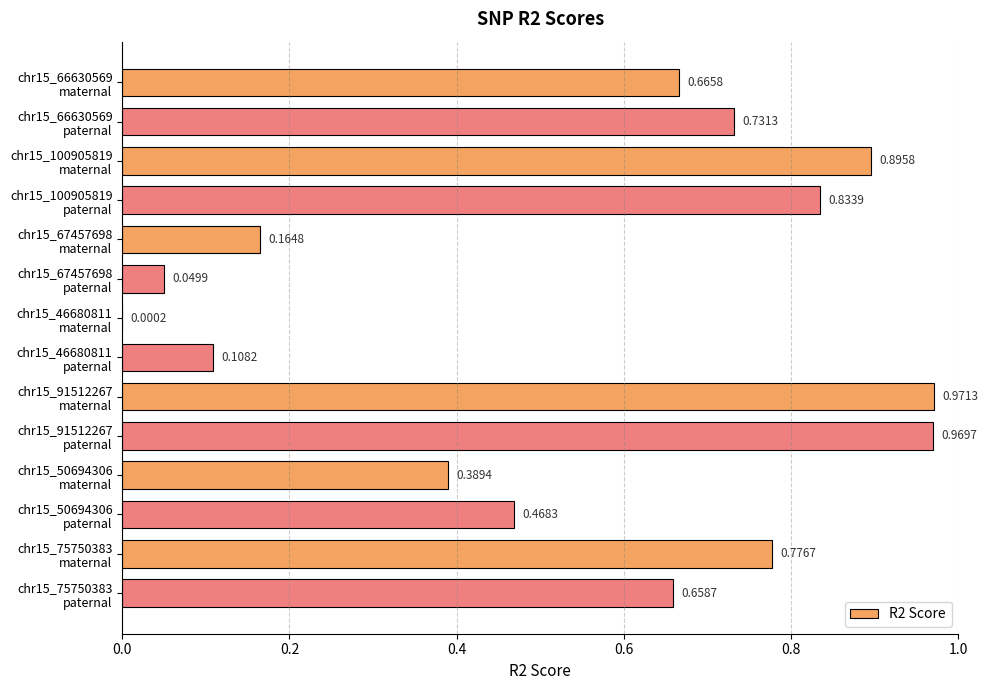

Are the bars horizontal?

Yes